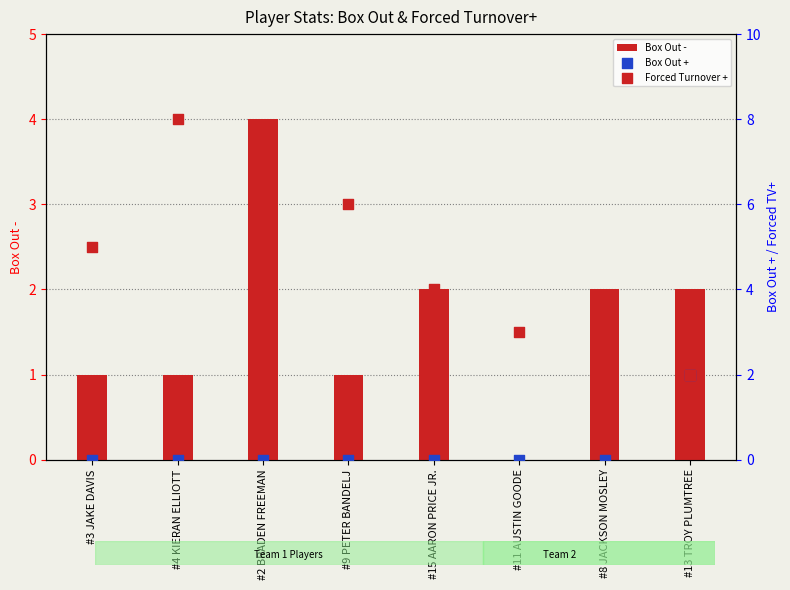

Which series contains the lowest Y value?

Box Out -